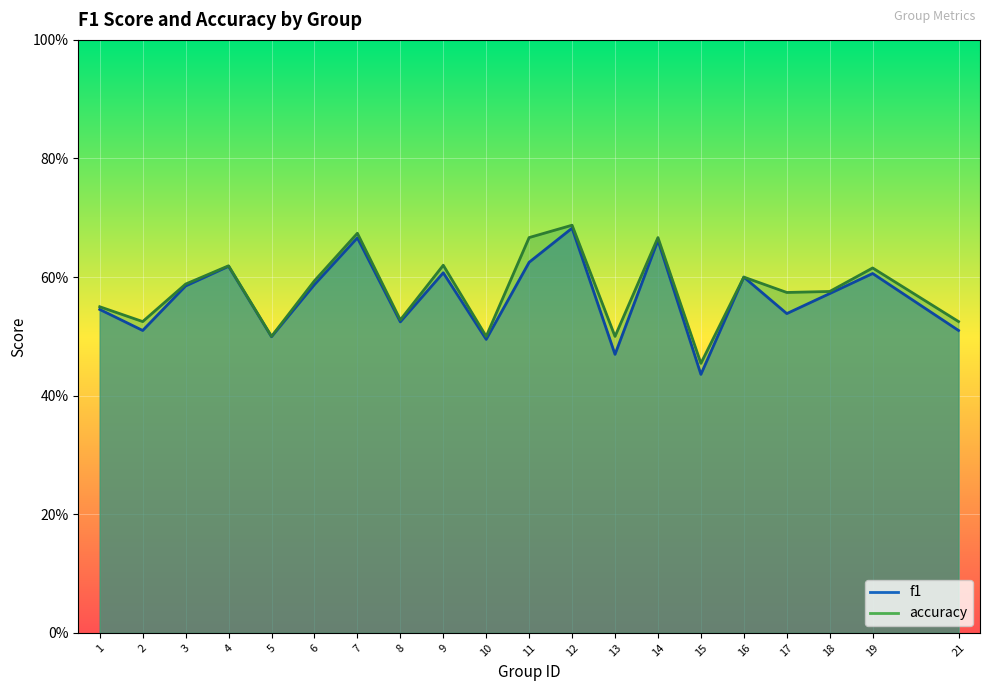

True or false: accuracy and f1 intersect in this chart.

False